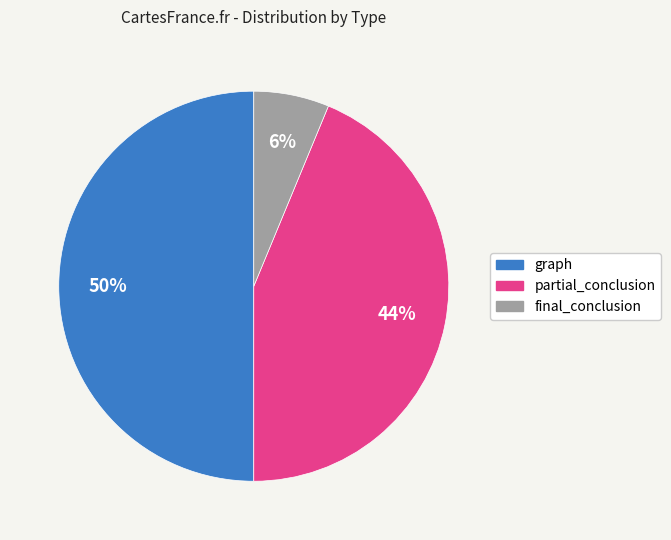

How many slices are in this pie chart?

3